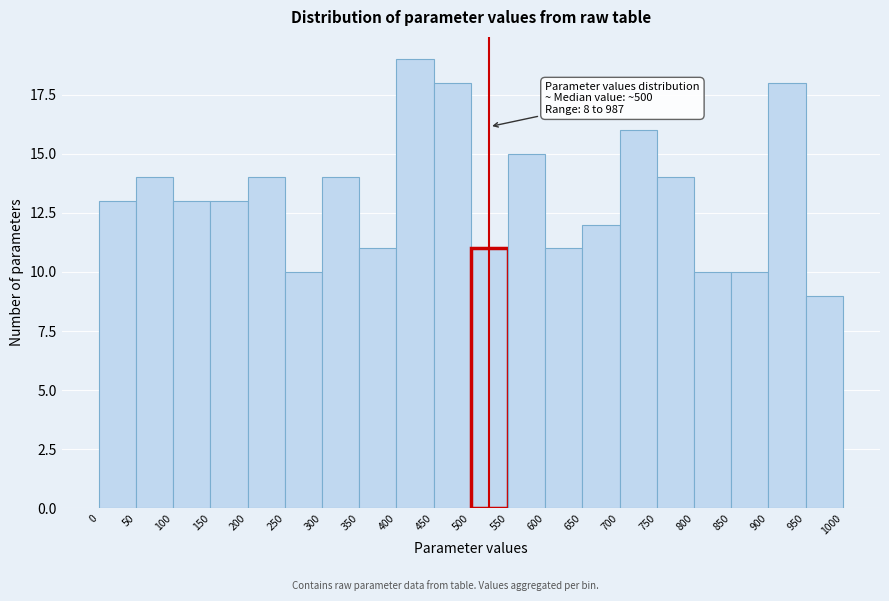

Which range on the x-axis has the tallest bar?

400 to 450